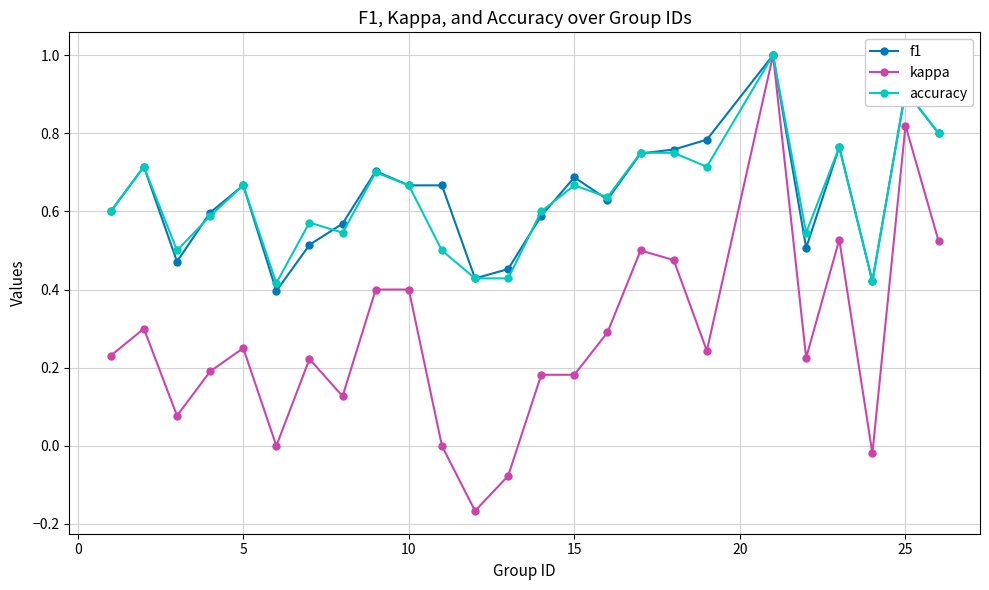

Count the number of categories in the chart.

25